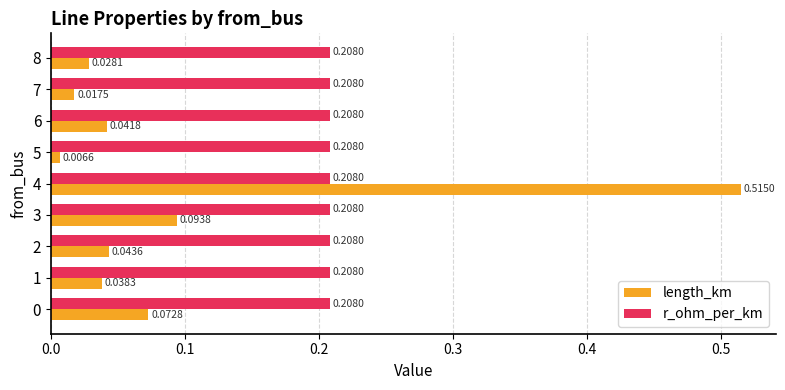

List the series in order of their overall mean, highest first.

r_ohm_per_km, length_km